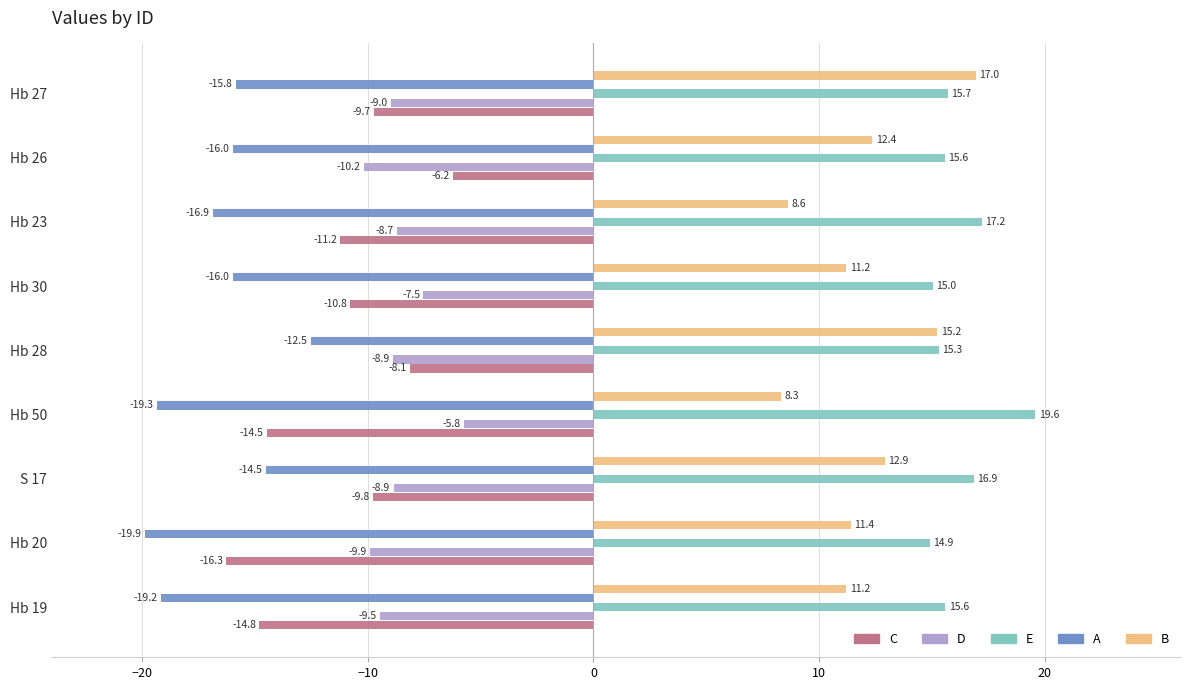

How many series are shown in this chart?

5